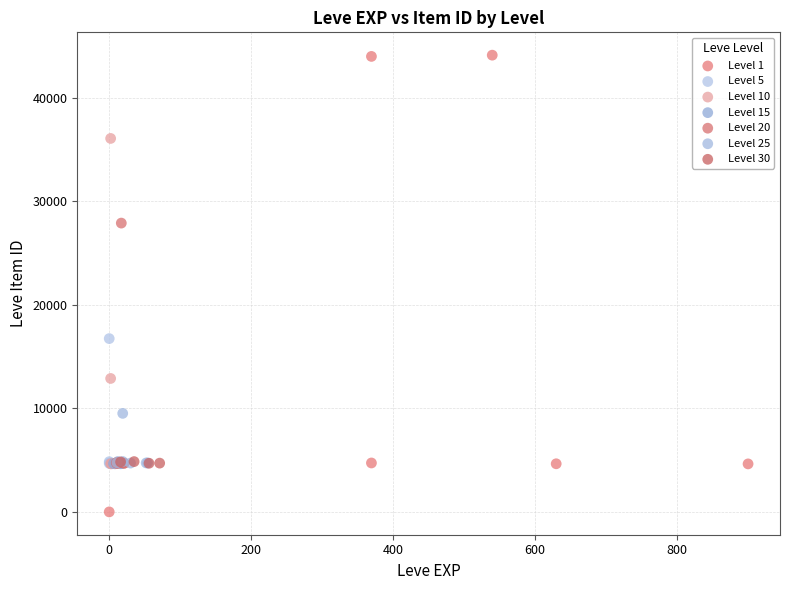

Which series has the widest spread of Y values?

Level 1